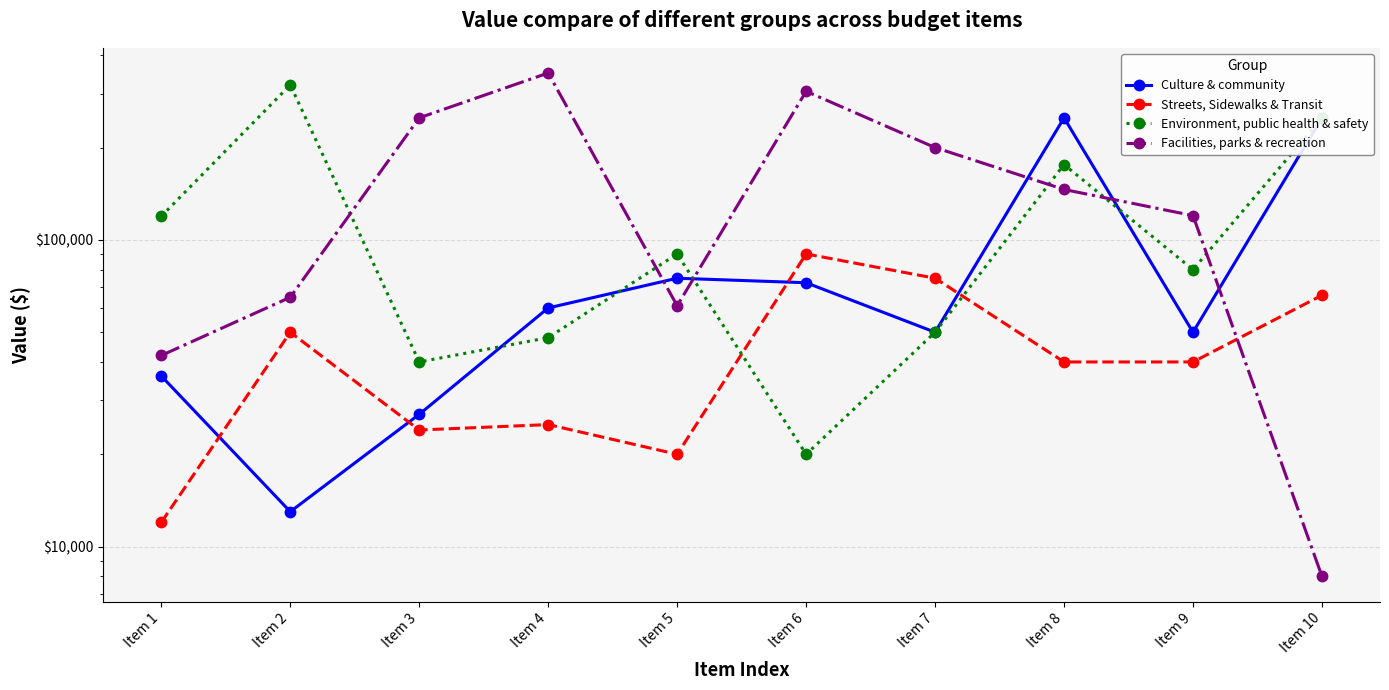

Which series has the largest total across all categories?

Facilities, parks & recreation